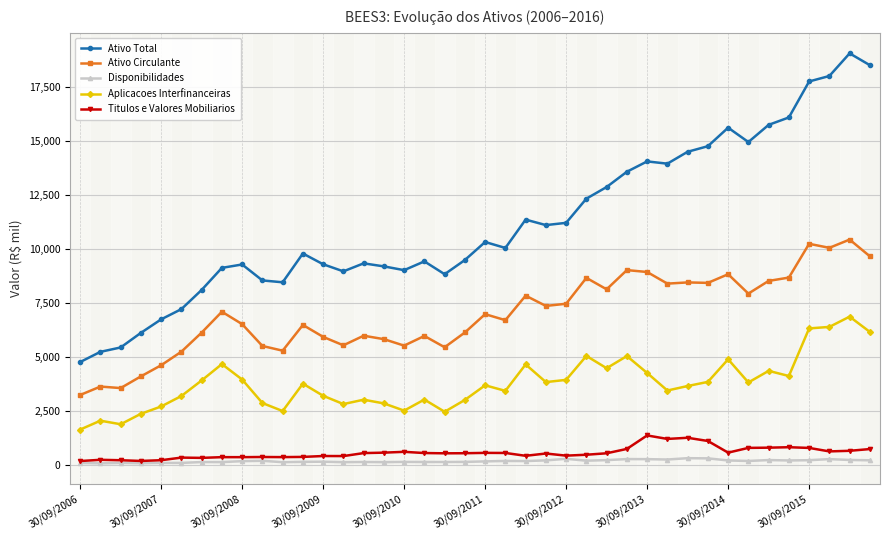

True or false: Ativo Total has more than 1 interior local peaks.

True